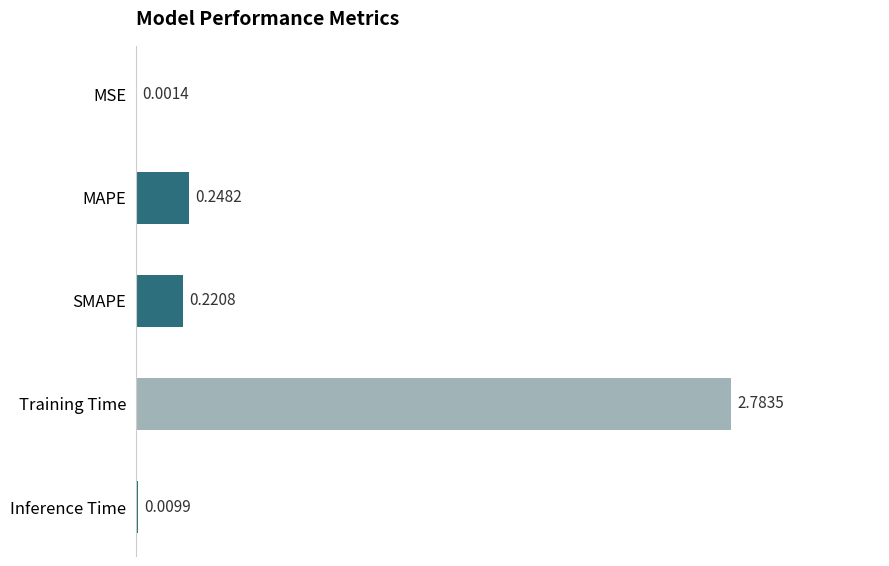

Which label corresponds to the largest value in the chart?

Training Time